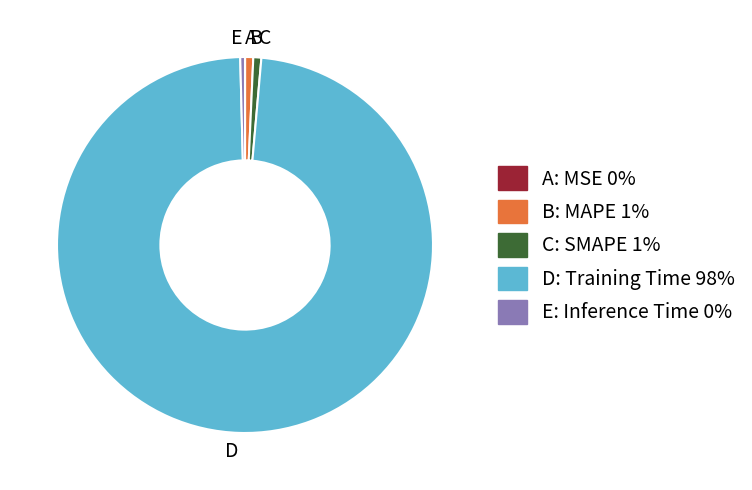

Is it true that B is 11% of the pie?

False